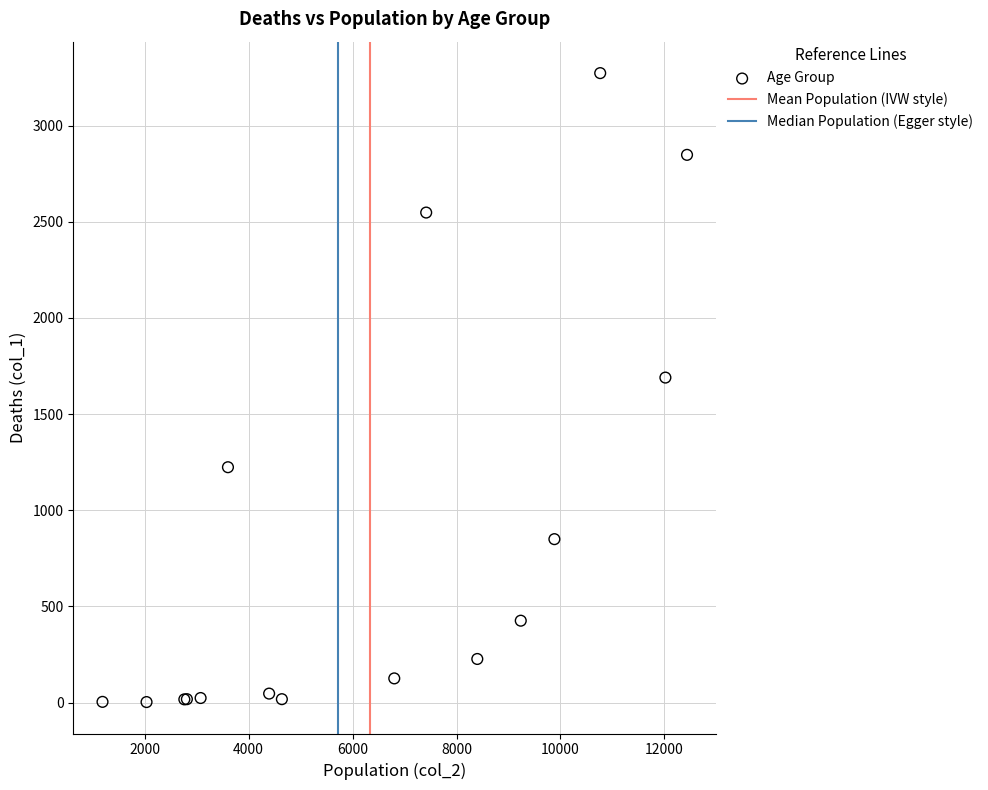

What Y value in the scatter plot is closest to 1638?

1690